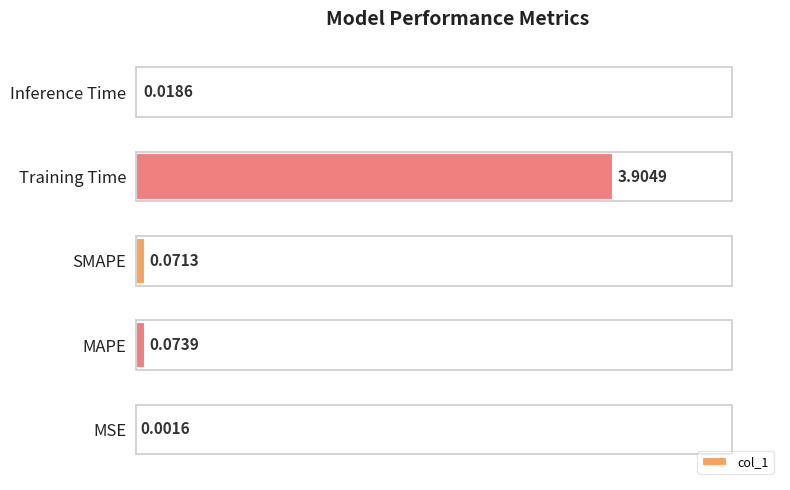

Which has a higher value, SMAPE or Training Time?

Training Time